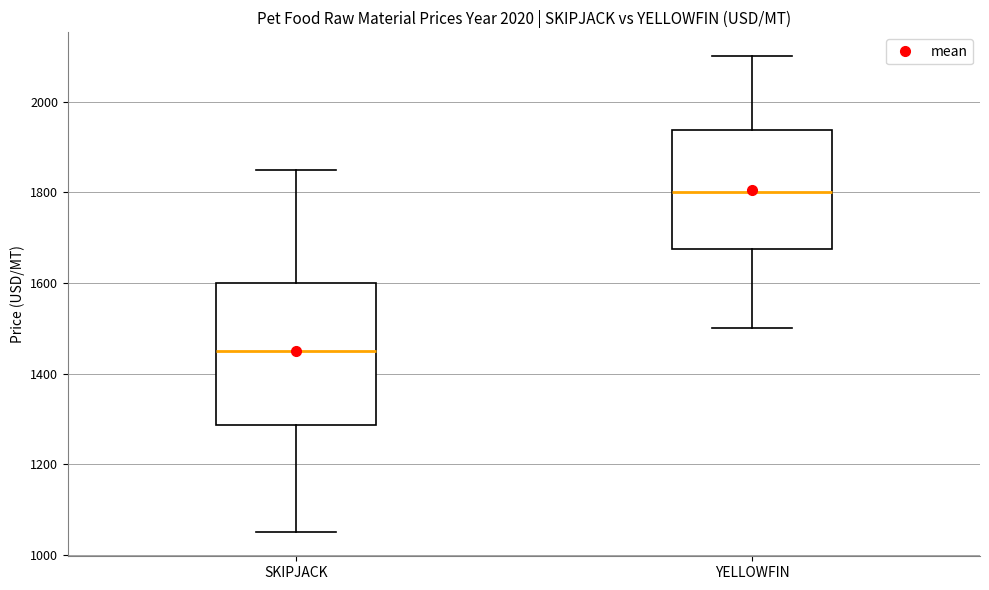

Where does the upper whisker of the box for SKIPJACK end on the y-axis? The values are not printed on the chart, so give them approximately, as read against the axis.

1860